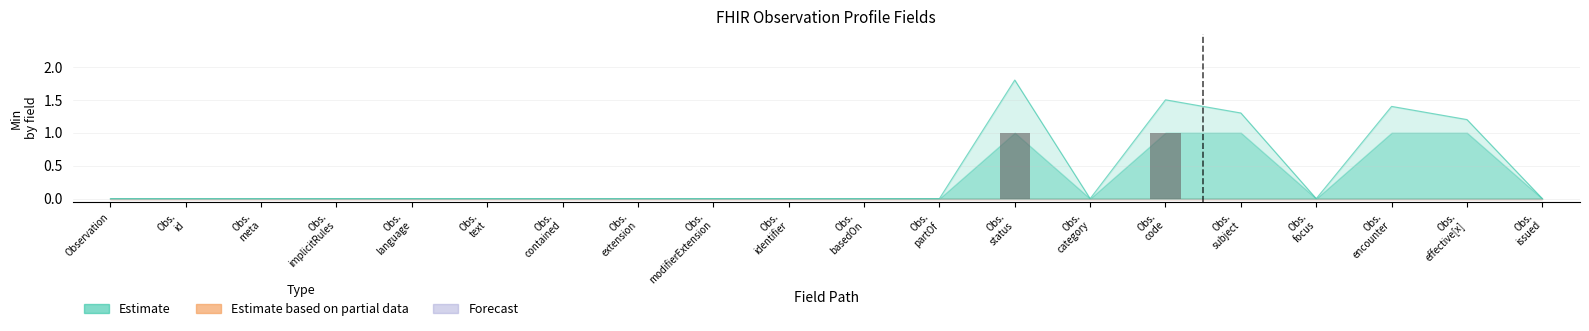

What is the label of the 19th bar from the left?

Observation.effective[x]